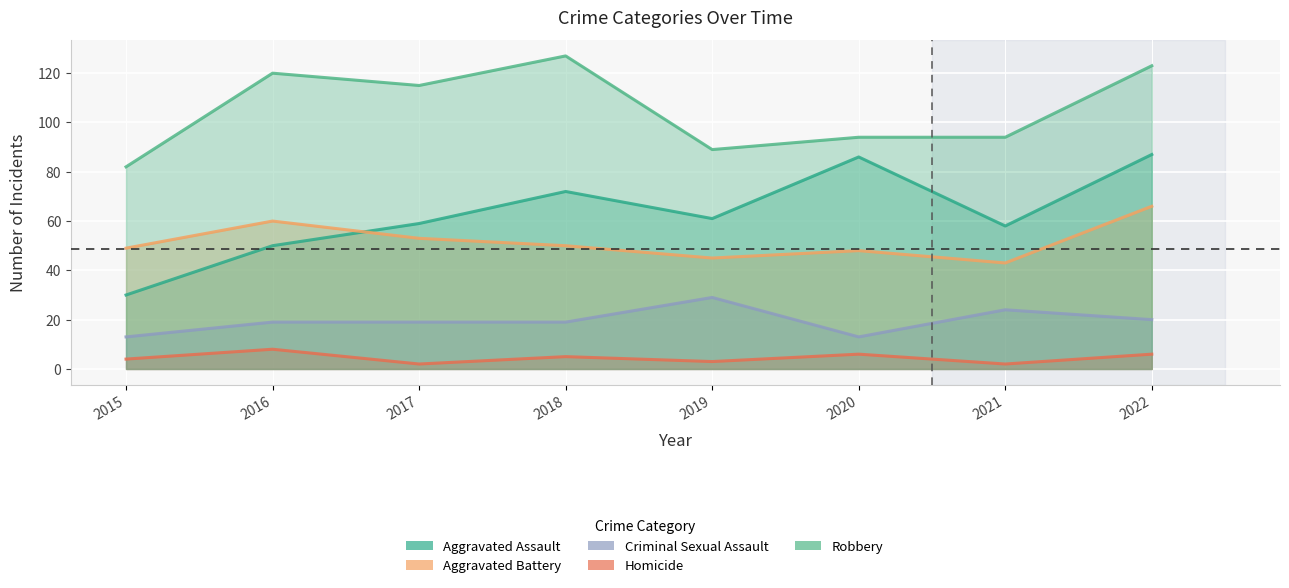

List the series in order of their peak value, lowest first.

Homicide, Criminal Sexual Assault, Aggravated Battery, Aggravated Assault, Robbery